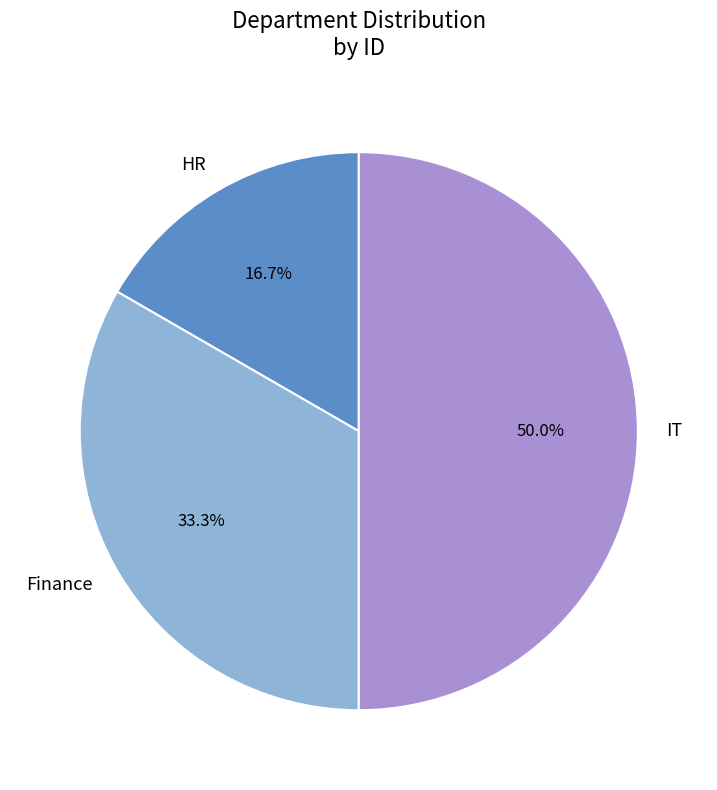

Rank the categories by value from lowest to highest.

HR, Finance, IT